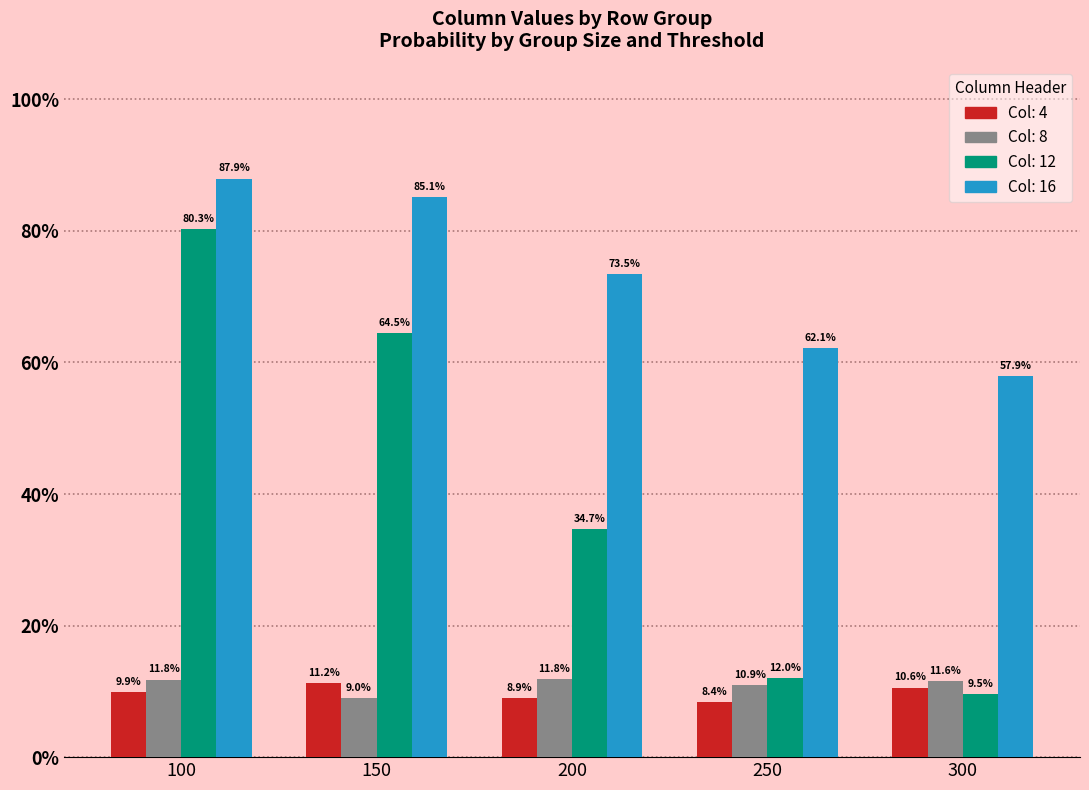

Reading right to left, extract all data points from this chart.

4: 0.1	0.1	0.1	0.1	0.1
8: 0.1	0.1	0.1	0.1	0.1
12: 0.1	0.1	0.3	0.6	0.8
16: 0.6	0.6	0.7	0.9	0.9